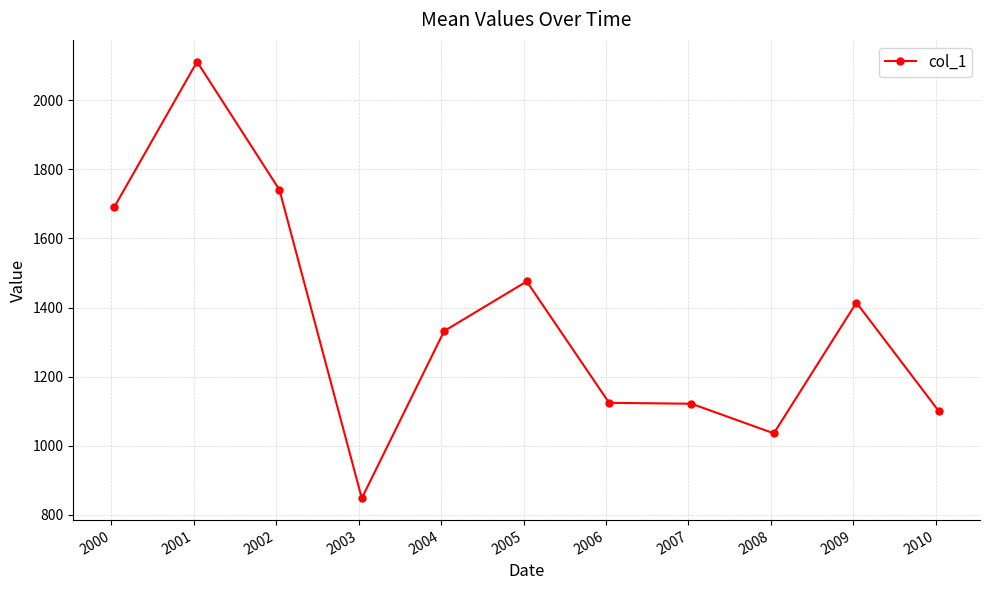

True or false: the data has more than 0 interior local peaks.

True